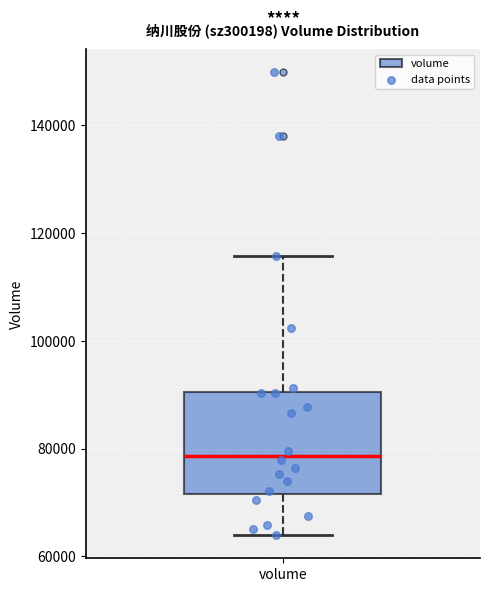

Read this box plot against the y-axis: the position of the median line, the range covered by the box, and the ends of both whiskers. The values are not printed on the chart, so give them approximately, as read against the axis.

median 78000, box 72000 to 90000, whiskers 64000 to 116000